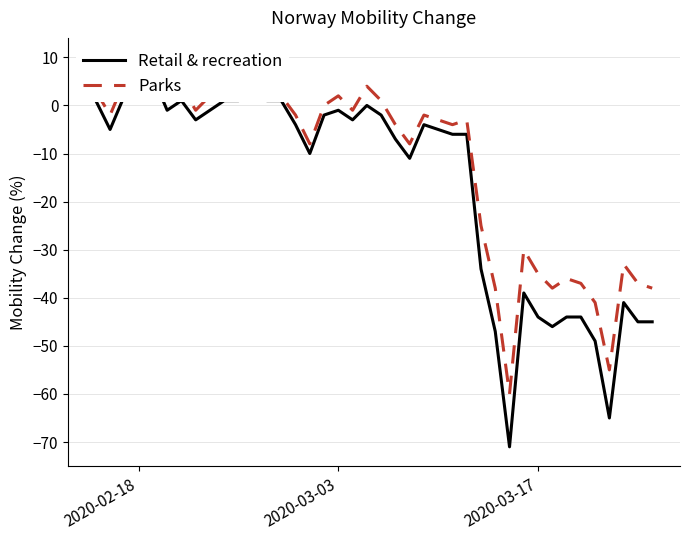

What is the average value of the Retail & recreation series?

-17